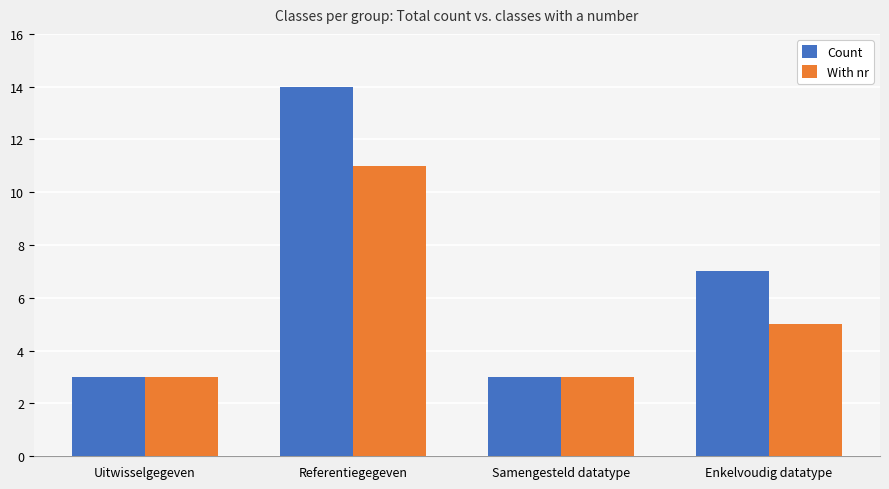

At which label does With nr reach its peak?

Referentiegegeven